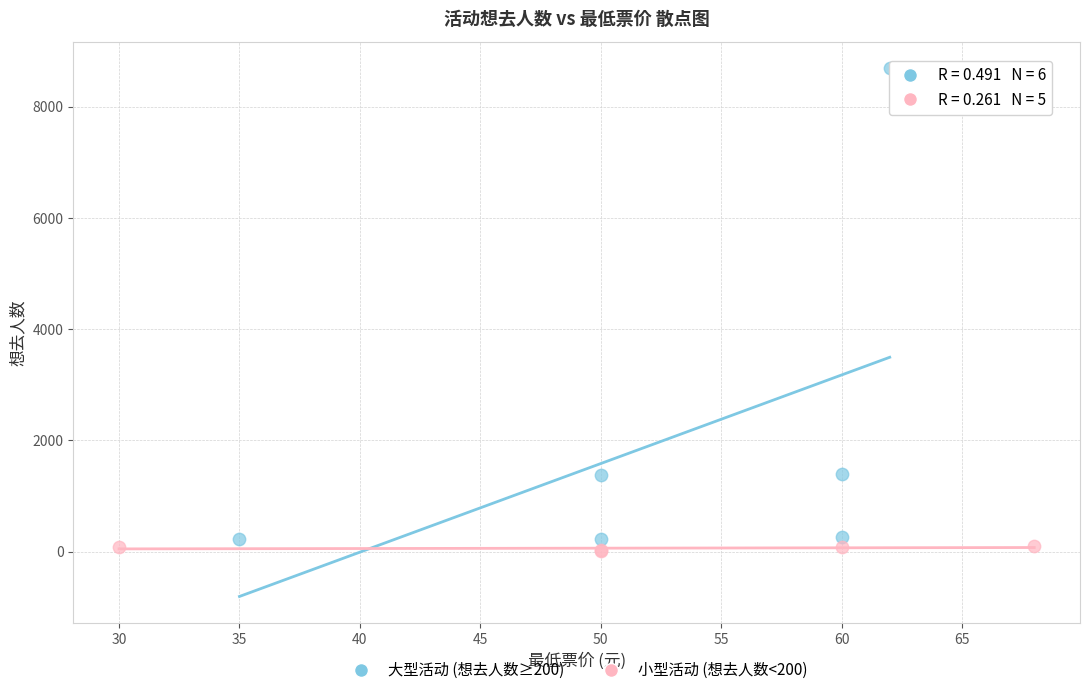

Which series has the widest spread of Y values?

大型活动 (想去人数≥200)